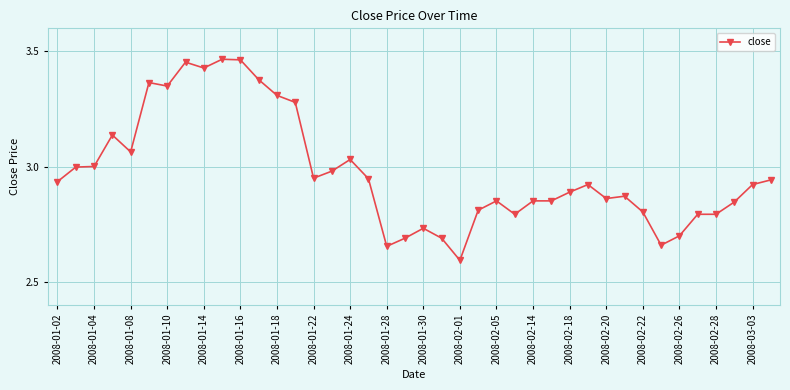

What is the difference between the maximum and minimum values?

0.9